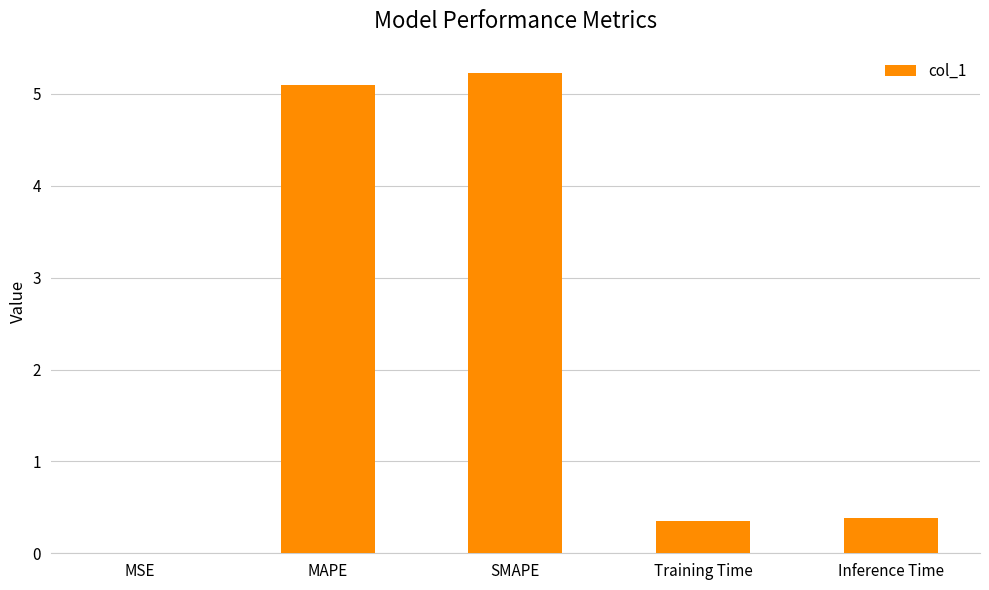

What is the sum of the values at Inference Time and Training Time?

0.7